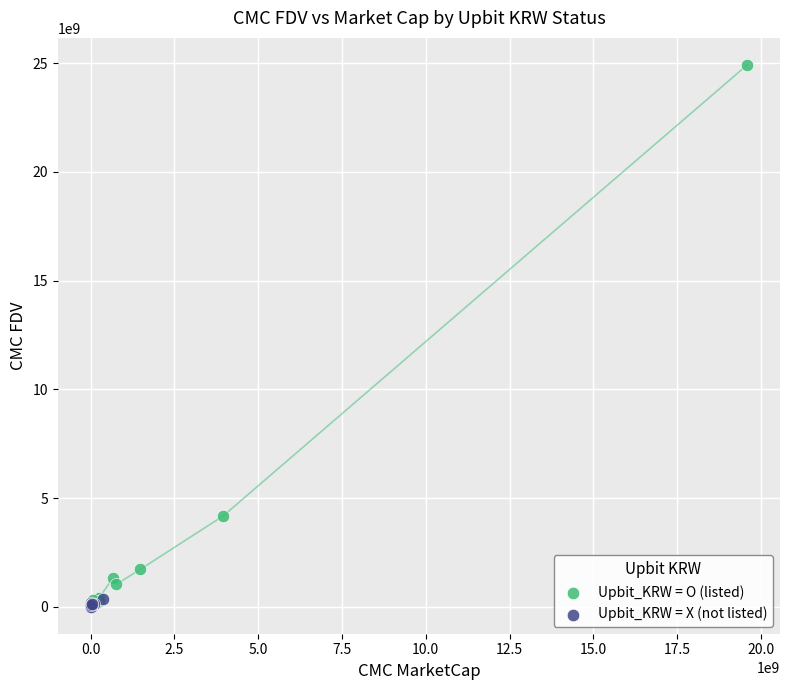

Which series has the largest Y range (max minus min)?

Upbit_KRW = O (listed)